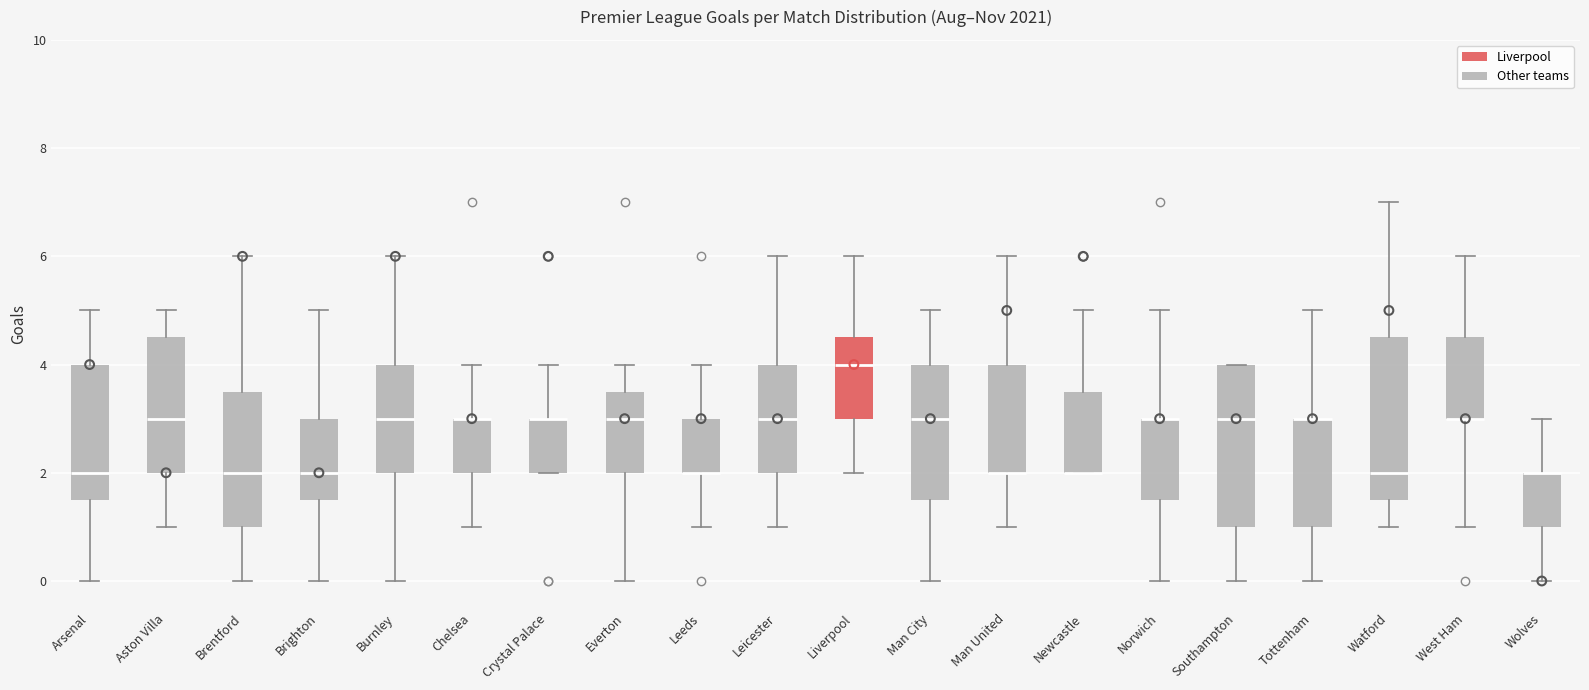

Reading left to right, transcribe this box plot: for each box, give where its median line is, the range the box spans, and where its two whiskers end, as read against the y-axis. The values are not printed on the chart, so give them approximately, as read against the axis.

Arsenal: median 2.0, box 1.6 to 4.0, whiskers 0.0 to 5.0
Aston Villa: median 3.0, box 2.0 to 4.6, whiskers 1.0 to 5.0
Brentford: median 2.0, box 1.0 to 3.6, whiskers 0.0 to 6.0
Brighton: median 2.0, box 1.6 to 3.0, whiskers 0.0 to 5.0
Burnley: median 3.0, box 2.0 to 4.0, whiskers 0.0 to 6.0
Chelsea: median 3.0 (drawn on the box's upper edge), box 2.0 to 3.0, whiskers 1.0 to 4.0
Crystal Palace: median 3.0 (drawn on the box's upper edge), box 2.0 to 3.0, whiskers 2.0 to 4.0
Everton: median 3.0, box 2.0 to 3.6, whiskers 0.0 to 4.0
Leeds: median 2.0 (drawn on the box's lower edge), box 2.0 to 3.0, whiskers 1.0 to 4.0
Leicester: median 3.0, box 2.0 to 4.0, whiskers 1.0 to 6.0
Liverpool: median 4.0, box 3.0 to 4.6, whiskers 2.0 to 6.0
Man City: median 3.0, box 1.6 to 4.0, whiskers 0.0 to 5.0
Man United: median 2.0 (drawn on the box's lower edge), box 2.0 to 4.0, whiskers 1.0 to 6.0
Newcastle: median 2.0 (drawn on the box's lower edge), box 2.0 to 3.6, whiskers 2.0 to 5.0
Norwich: median 3.0 (drawn on the box's upper edge), box 1.6 to 3.0, whiskers 0.0 to 5.0
Southampton: median 3.0, box 1.0 to 4.0, whiskers 0.0 to 4.0
Tottenham: median 3.0 (drawn on the box's upper edge), box 1.0 to 3.0, whiskers 0.0 to 5.0
Watford: median 2.0, box 1.6 to 4.6, whiskers 1.0 to 7.0
West Ham: median 3.0 (drawn on the box's lower edge), box 3.0 to 4.6, whiskers 1.0 to 6.0
Wolves: median 2.0 (drawn on the box's upper edge), box 1.0 to 2.0, whiskers 0.0 to 3.0